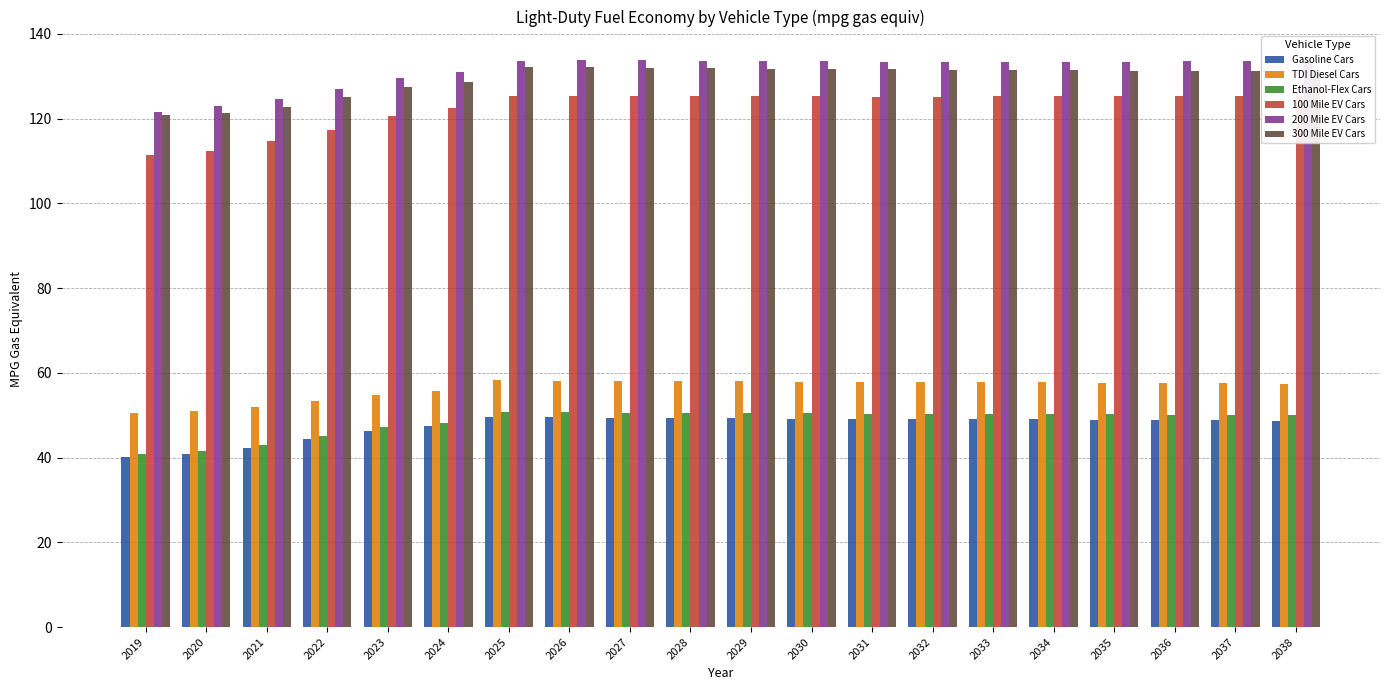

At which category is the sum across all series the highest?

2026